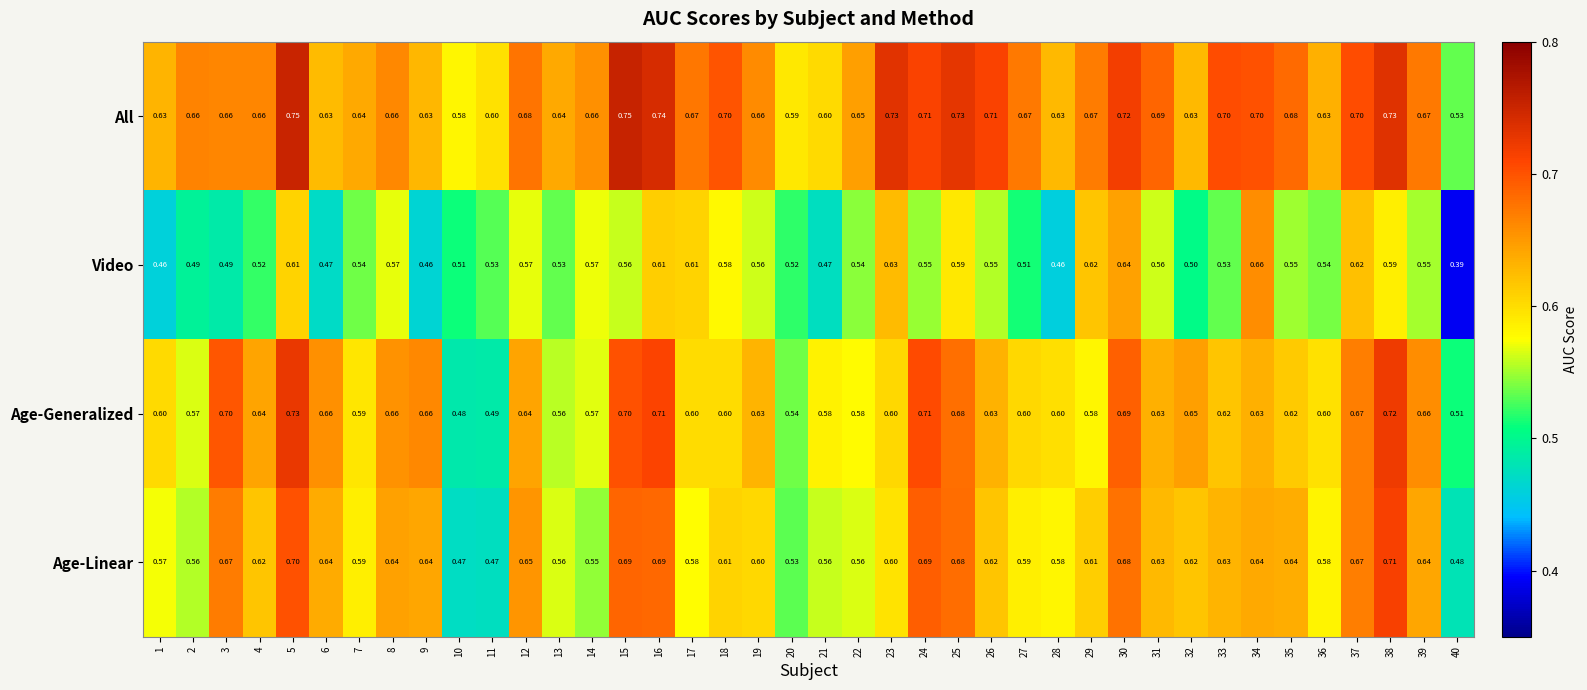

Is the value of All at 20 greater than the value of Video at 33?

Yes